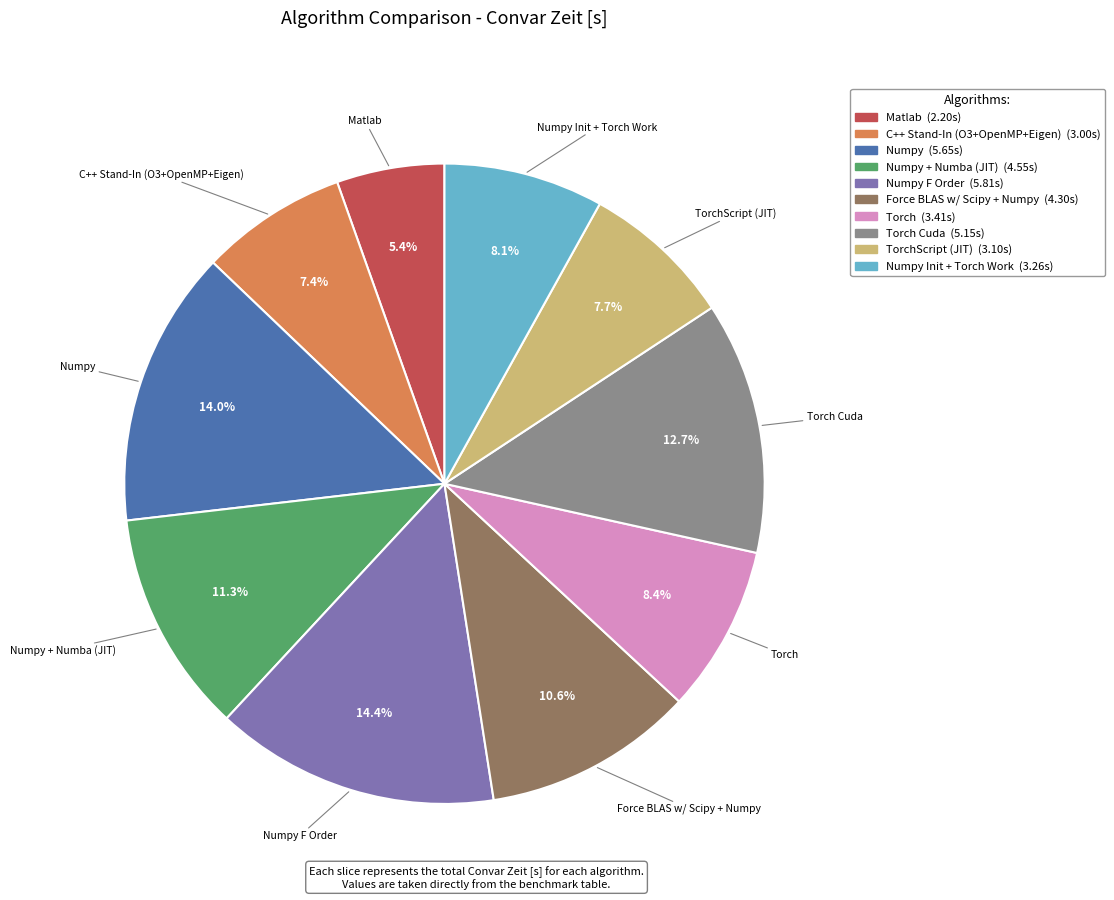

To the nearest percent, what is the average slice percentage?

10%